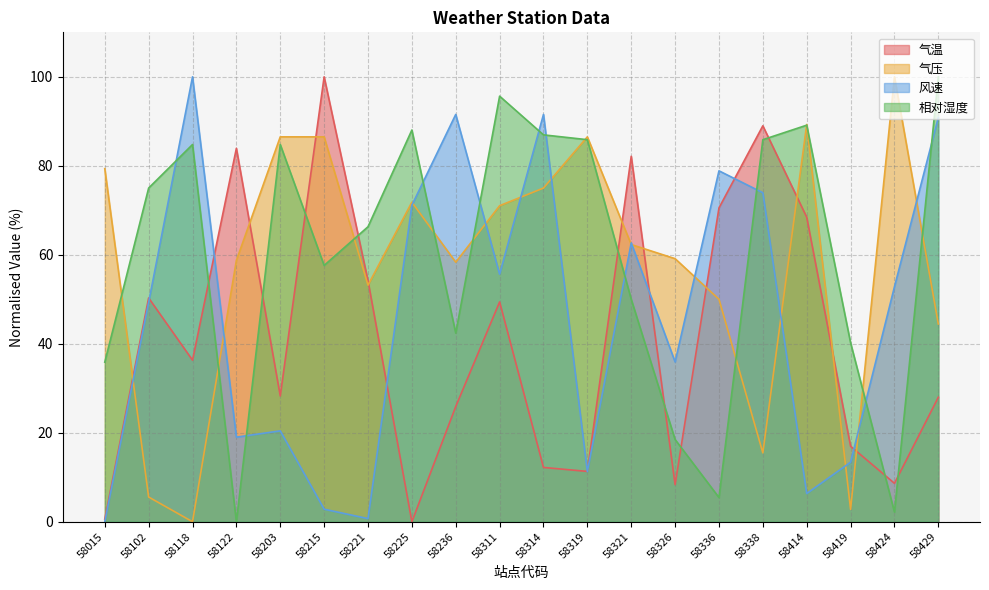

Which series has the largest total across all categories?

相对湿度